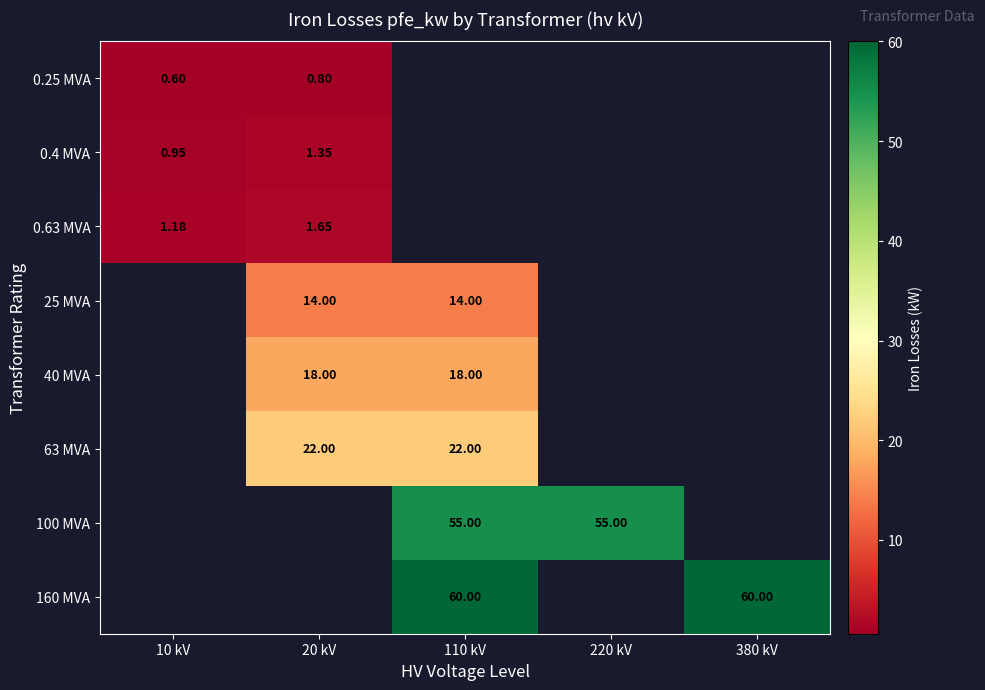

Which series has the largest range (max minus min)?

0.63 MVA